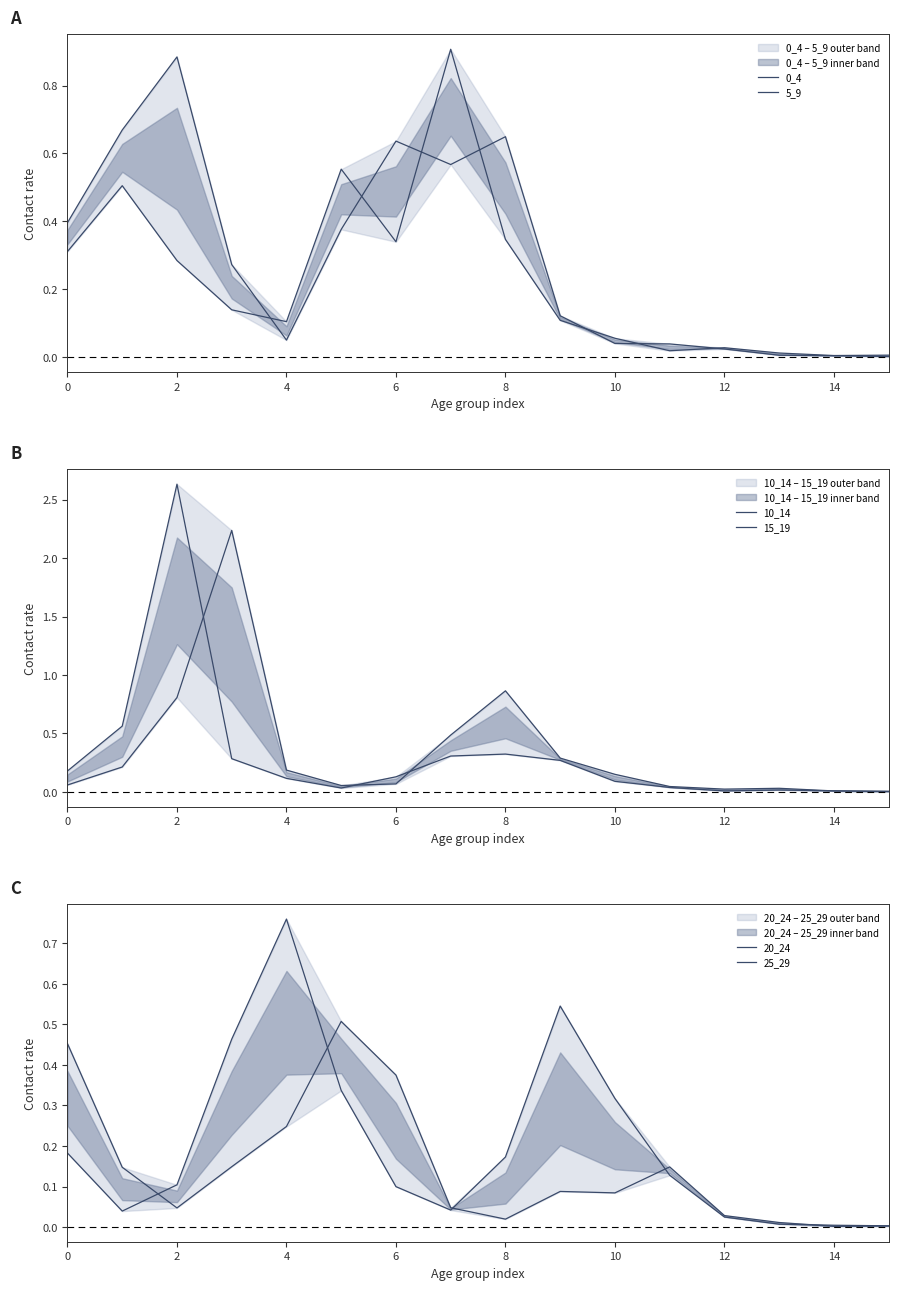

After their last crossing, which series has the higher values: 15_19 or 5_9?

15_19